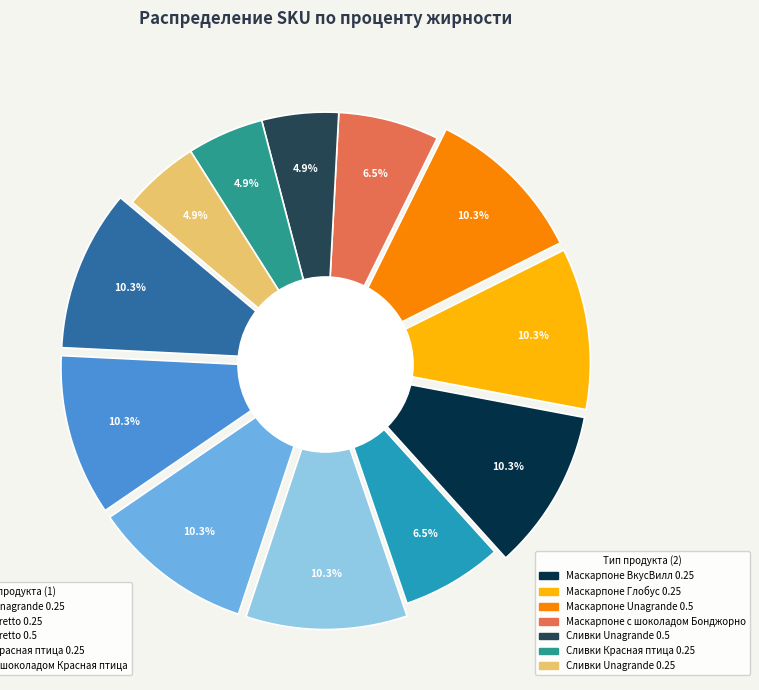

To the nearest percent, what is the average slice percentage?

8%